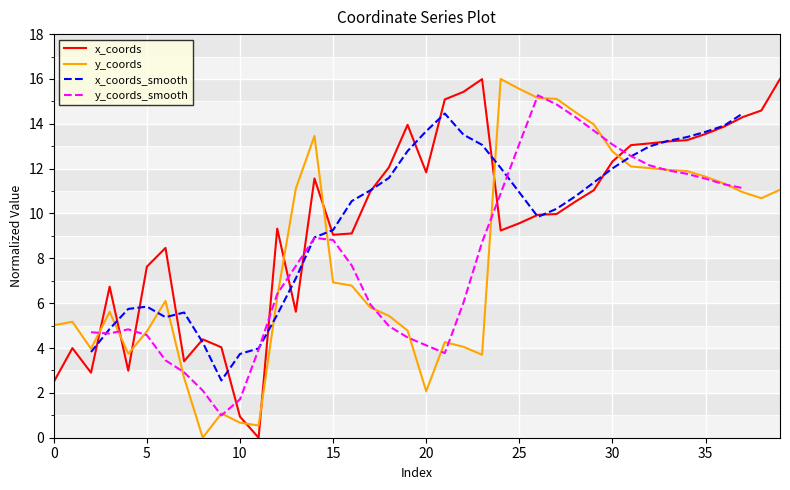

How many interior local valleys does the y_coords series have?

7